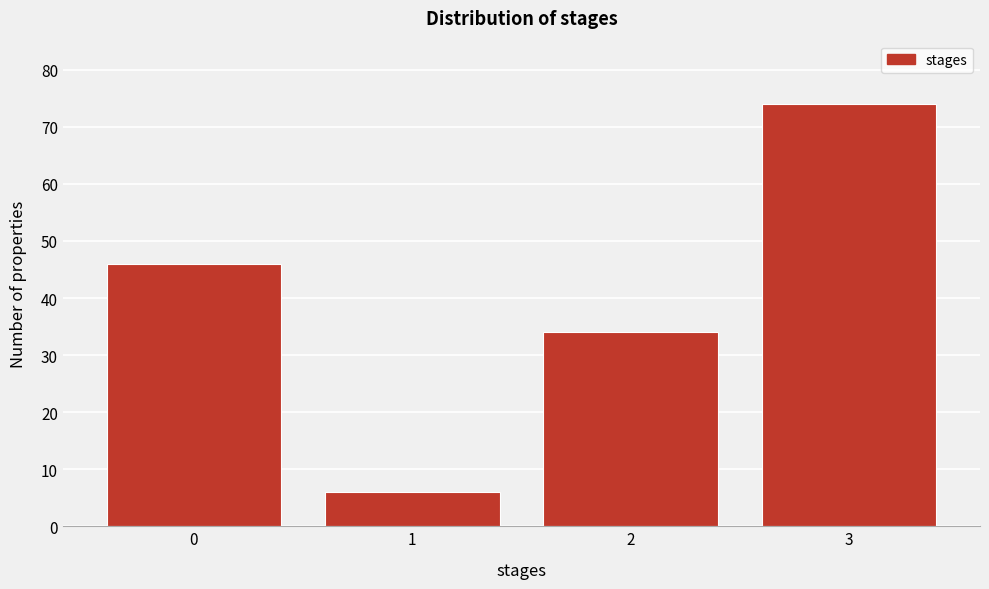

What is the height of the bar covering 0.5 to 1.5 on the x-axis? The values are not printed on the chart, so give them approximately, as read against the axis.

6